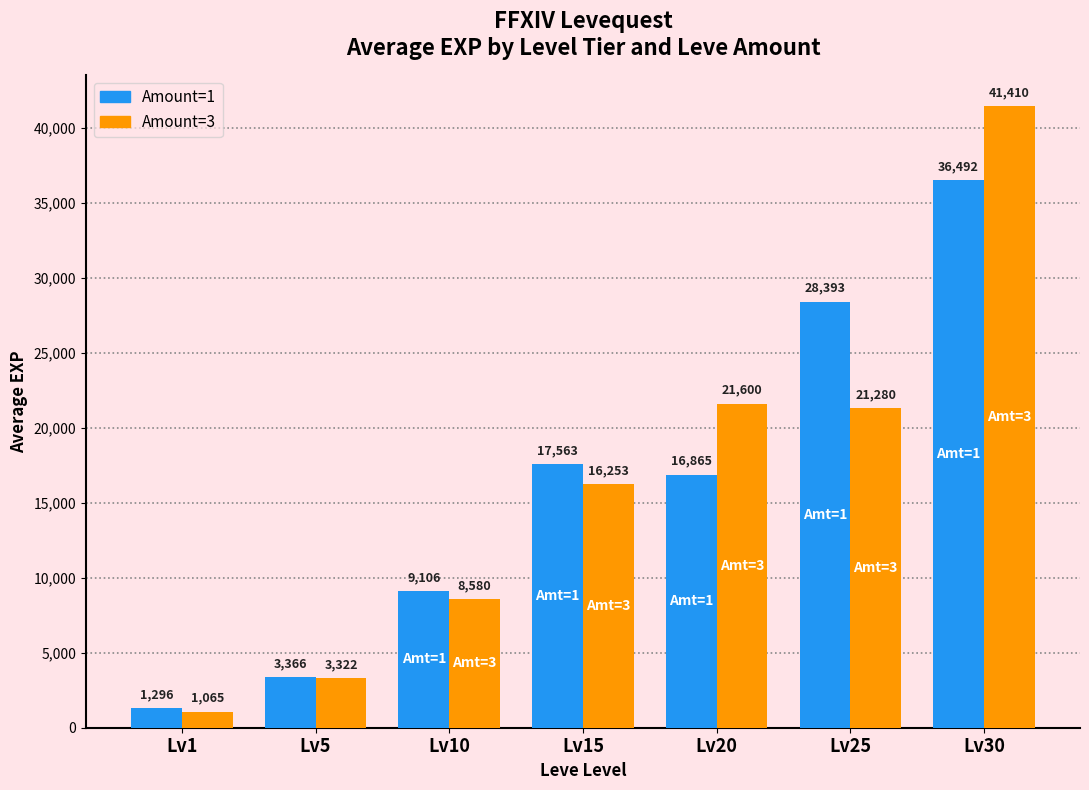

Count the number of data series in this chart.

2